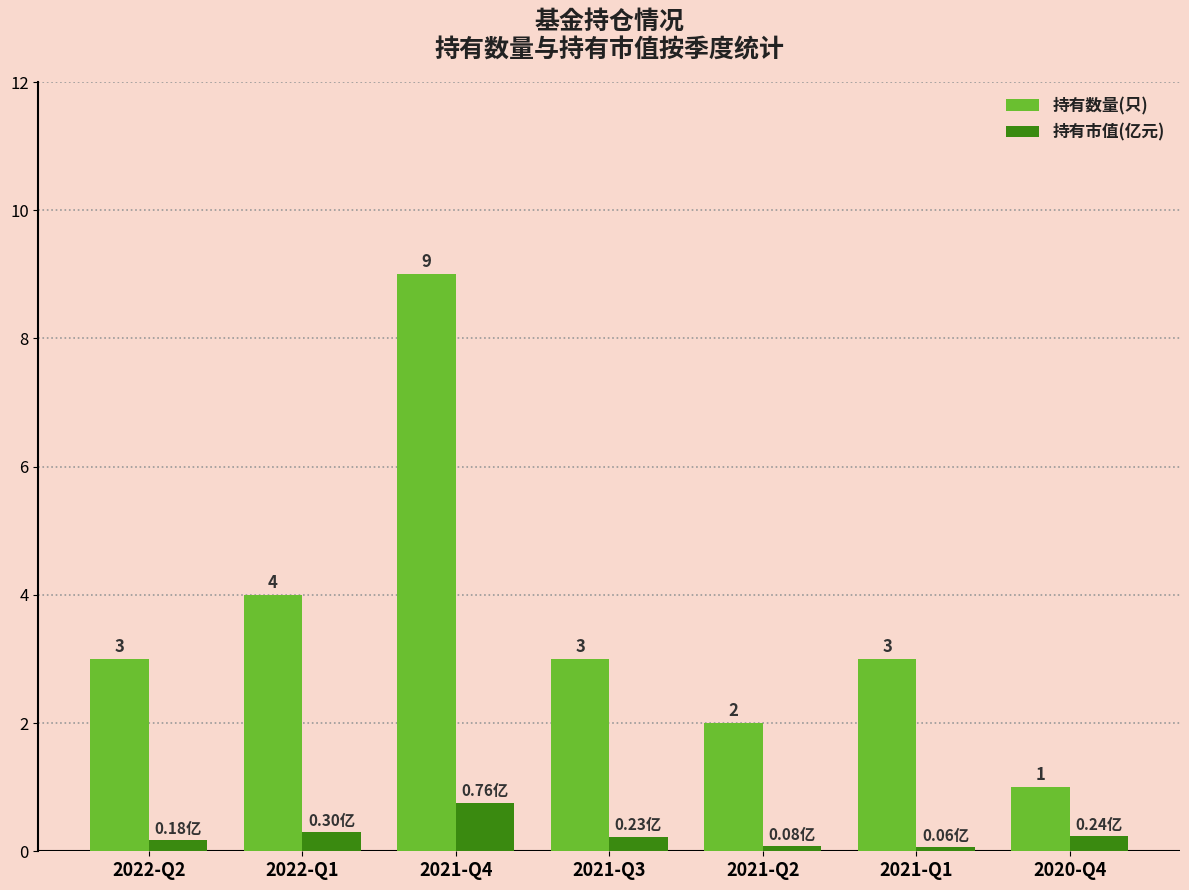

How many bars are there in each group?

2